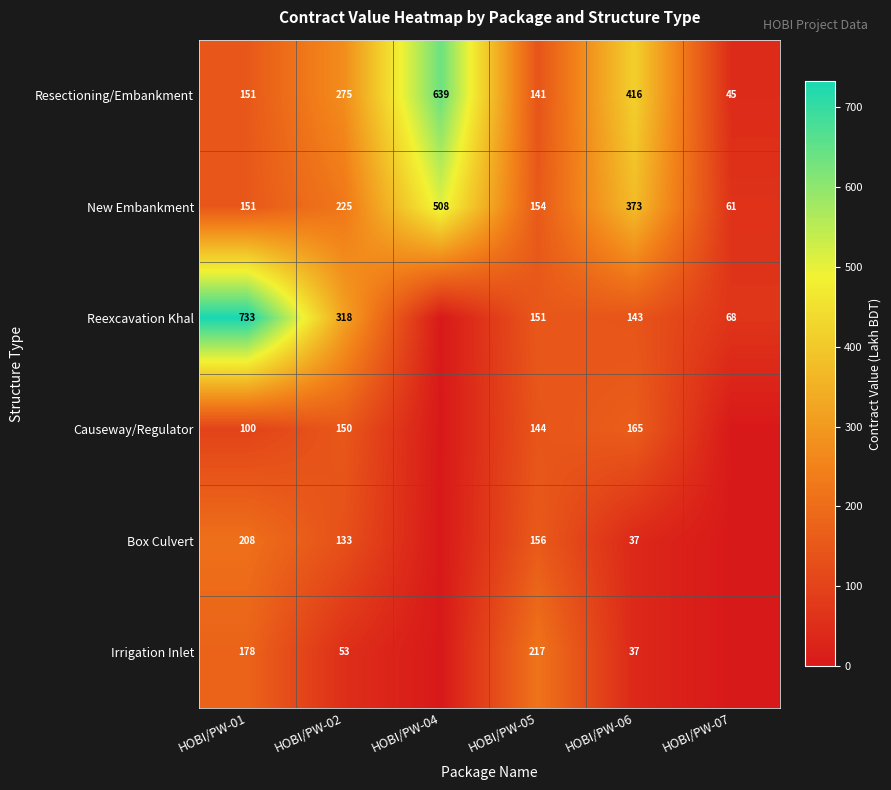

List the labels in order of New Embankment value, largest first.

HOBI/PW-04, HOBI/PW-06, HOBI/PW-02, HOBI/PW-05, HOBI/PW-01, HOBI/PW-07